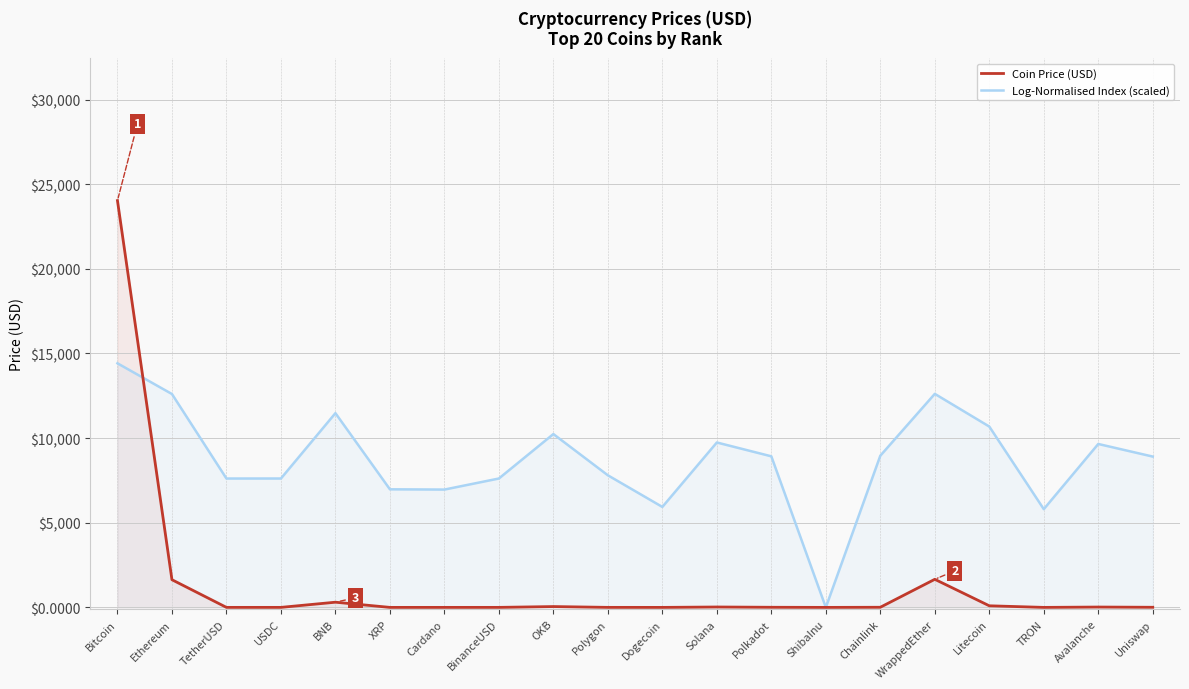

How many lines are shown in the chart?

2